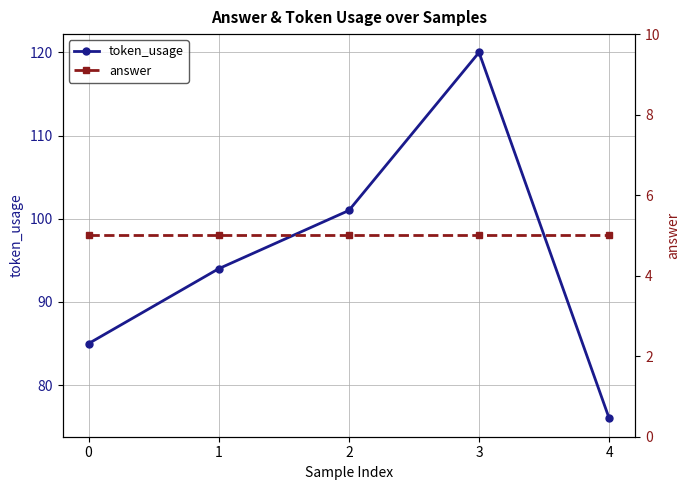

What is the maximum value for answer?

5